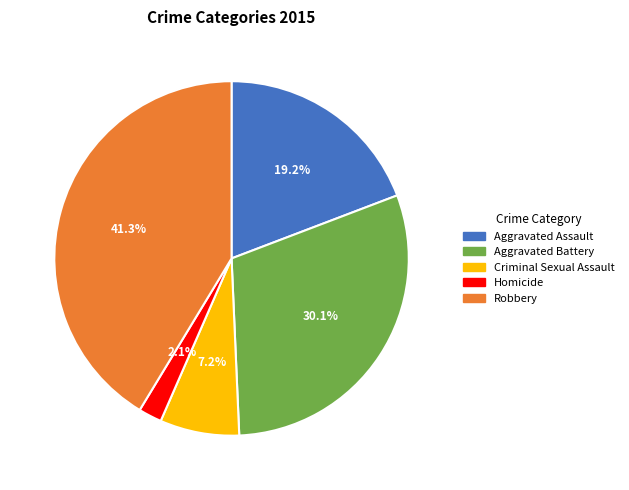

What percentage is the Aggravated Assault slice, to the nearest percent?

19%